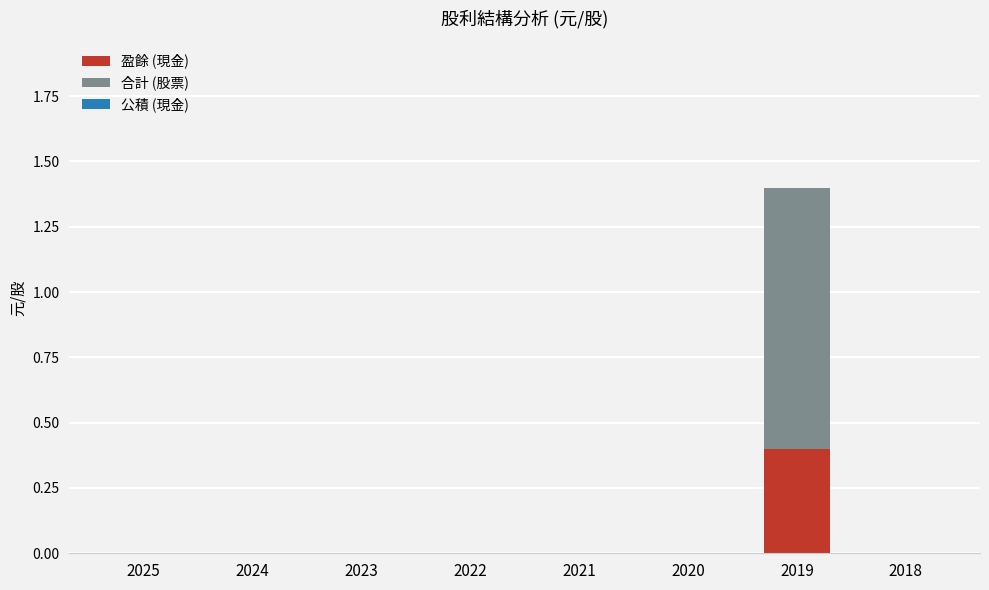

At which label does 盈餘 (現金) reach its peak?

2019